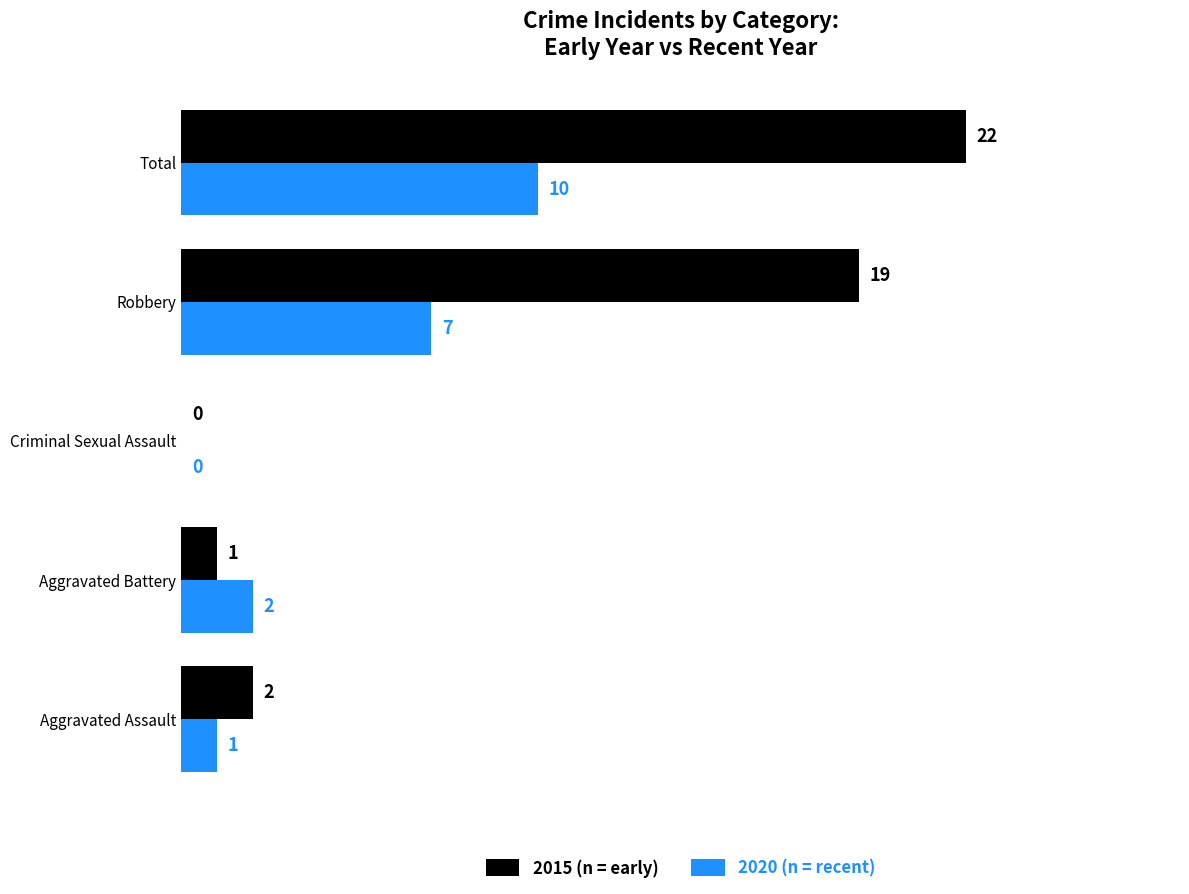

Which series changed the most between Aggravated Battery and Criminal Sexual Assault?

2020 (n = recent)